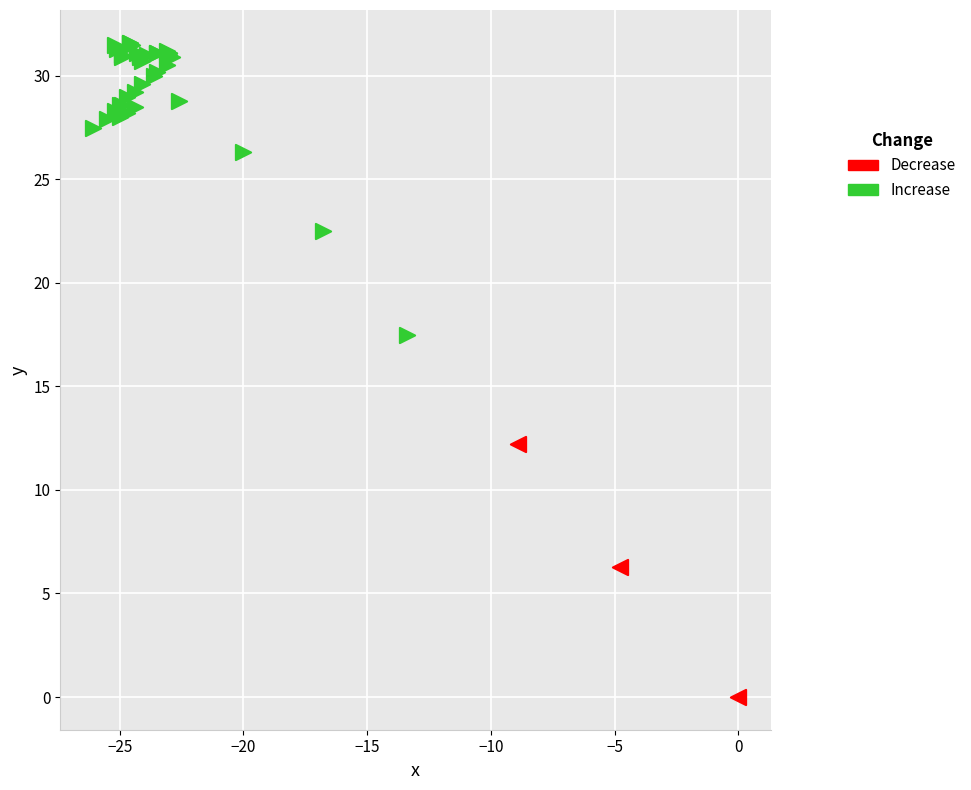

Which series reaches the minimum Y coordinate?

Decrease